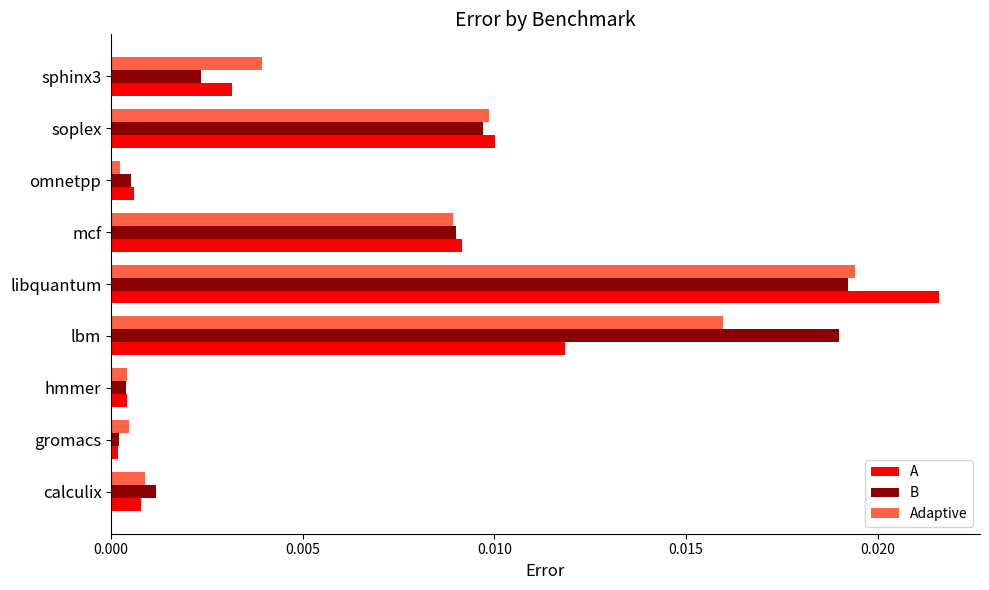

At how many categories does at least one series exceed 0?

9